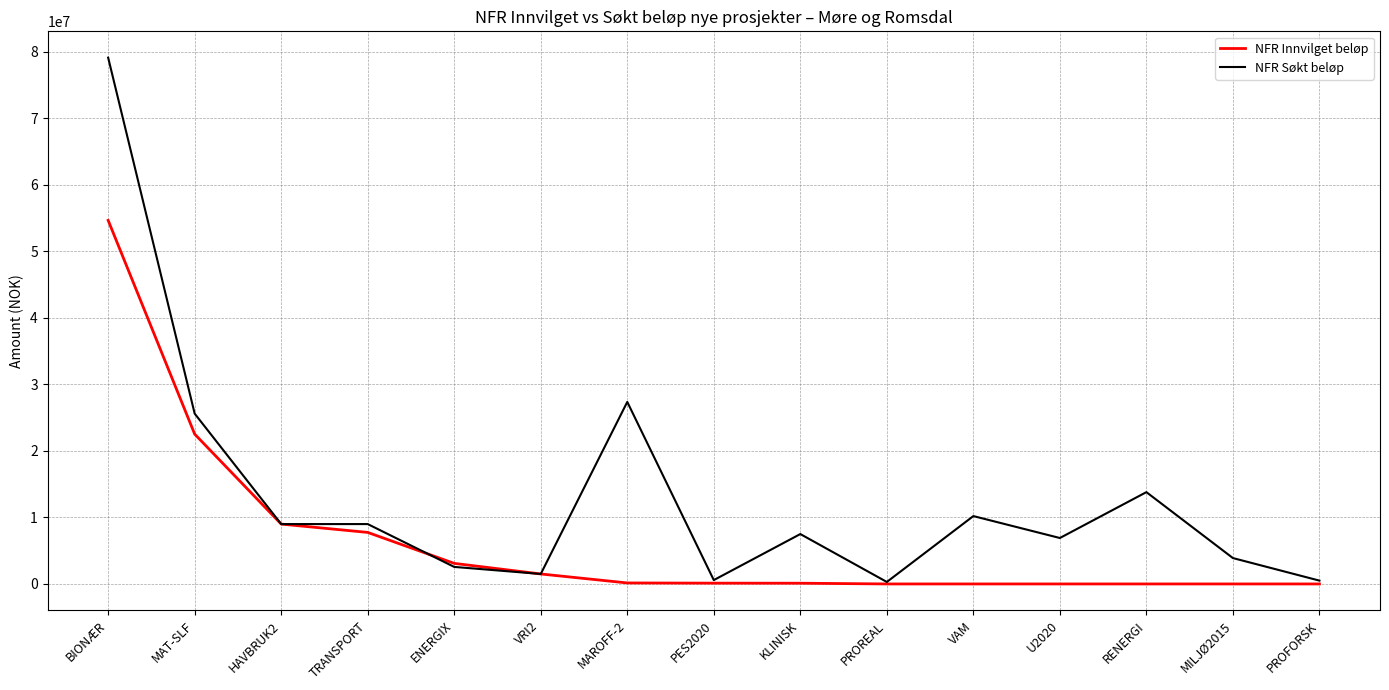

At which category is the sum across all series the highest?

BIONÆR